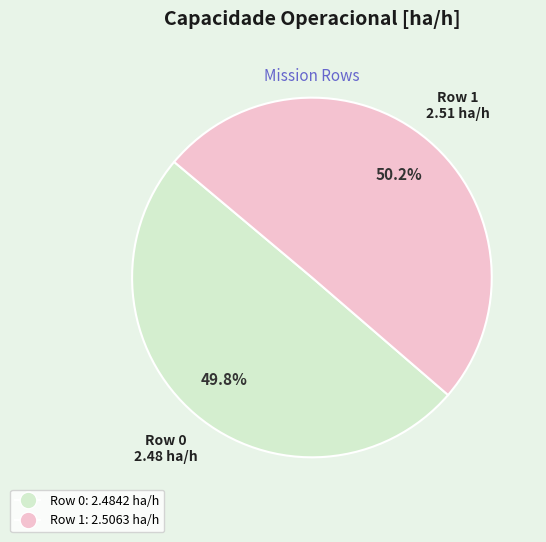

Count the number of slices in the pie.

2